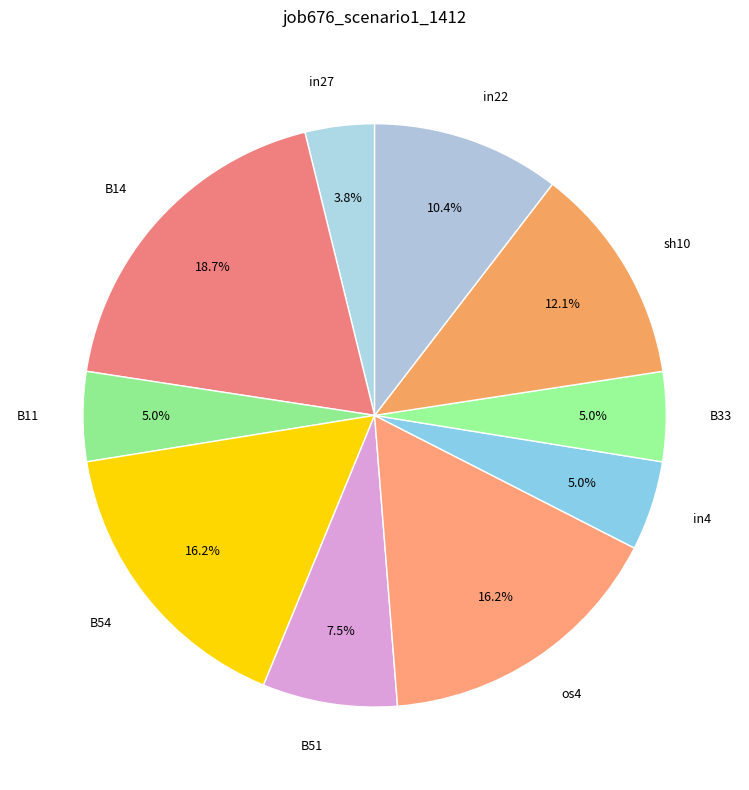

The sh10 slice represents 12% of the pie. True or false?

True